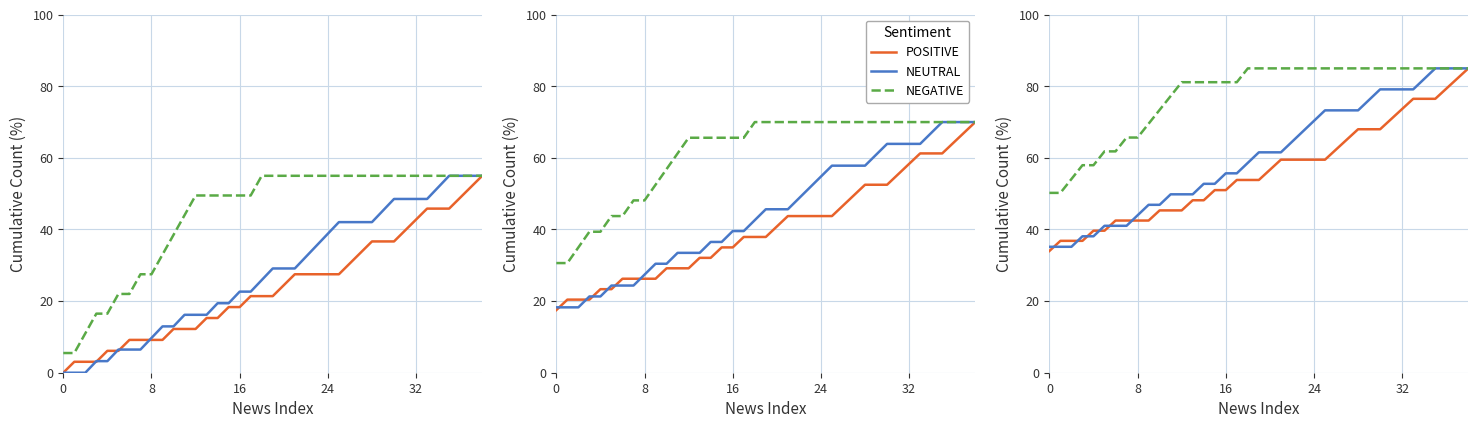

The NEGATIVE series shows 113.3 at 26. True or false?

False